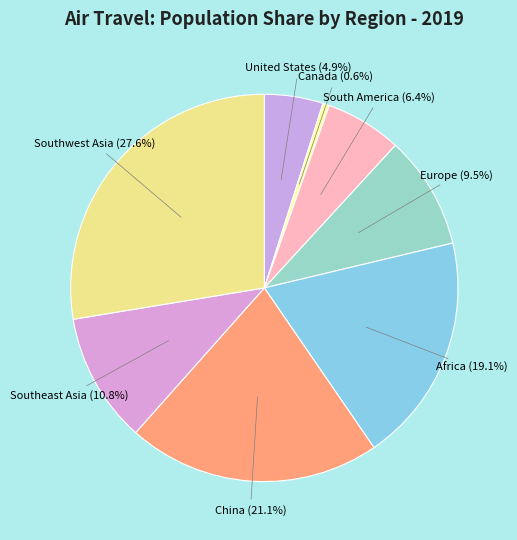

To the nearest percent, what is the average slice percentage?

12%